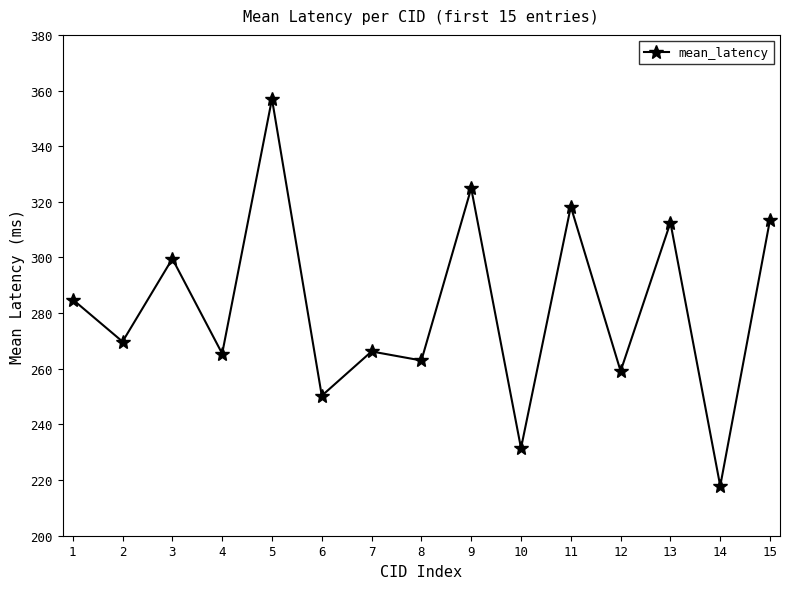

How many values are below 269?

7